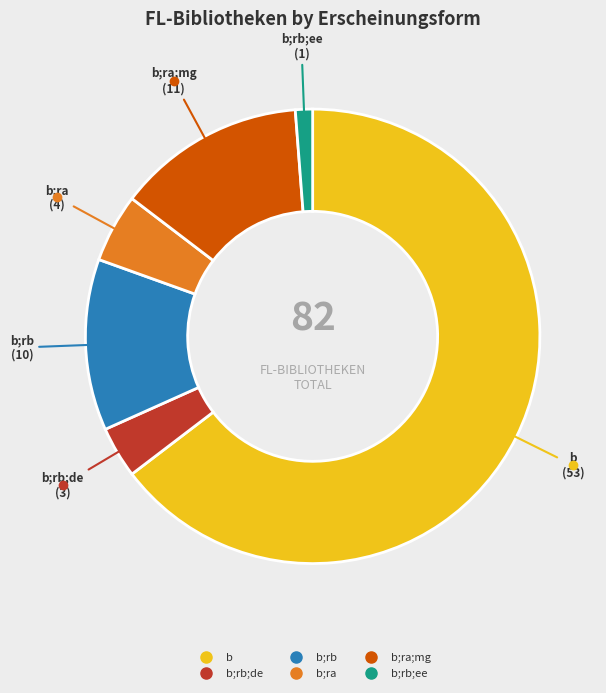

Is there a majority slice in this chart?

Yes